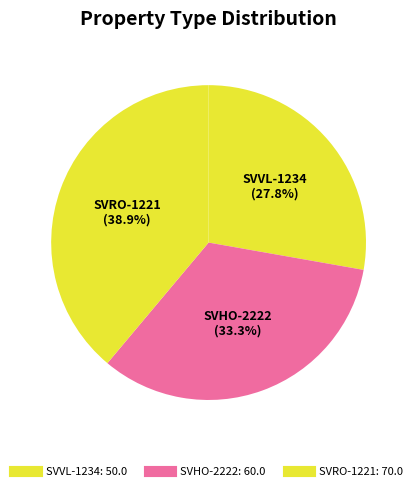

To the nearest percent, what portion does SVVL-1234 represent?

28%